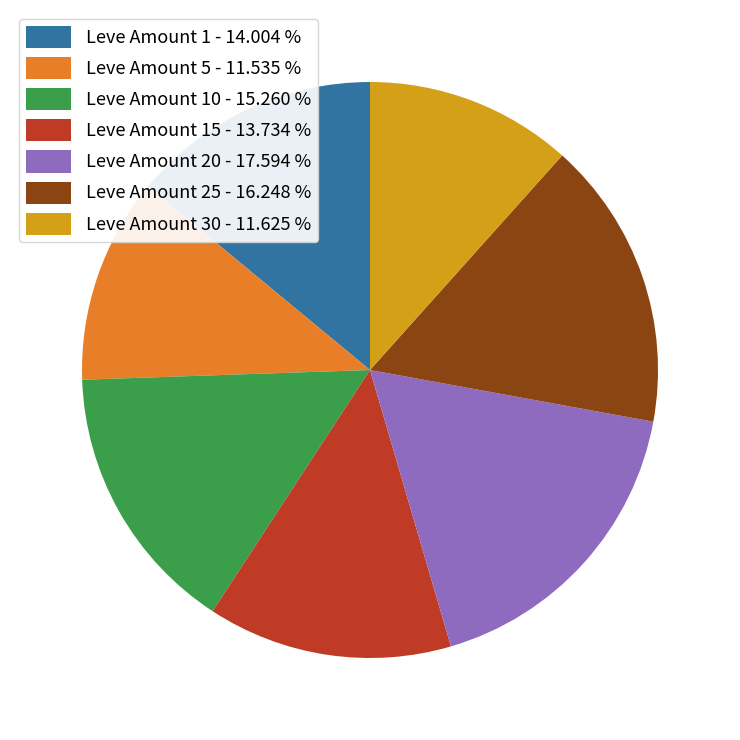

Is there any slice that represents more than half of the pie?

No